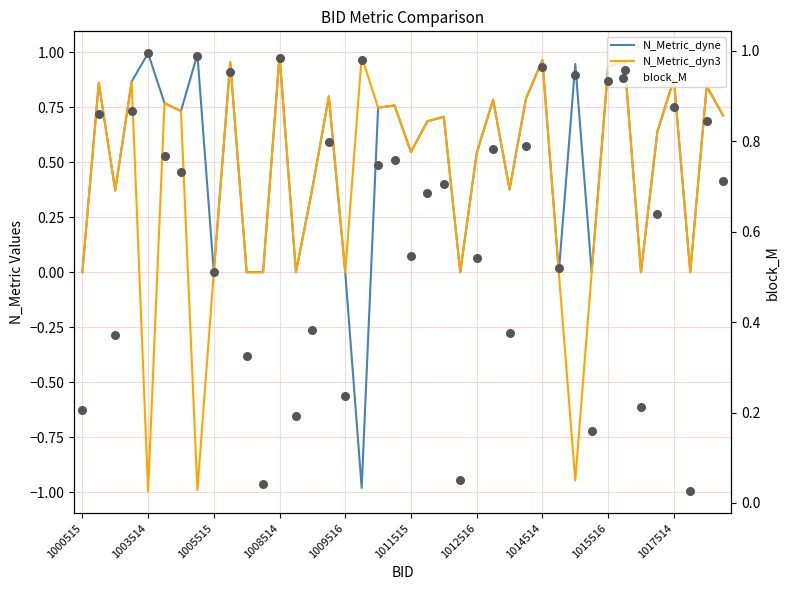

Which series contains the lowest Y value?

N_Metric_dyn3